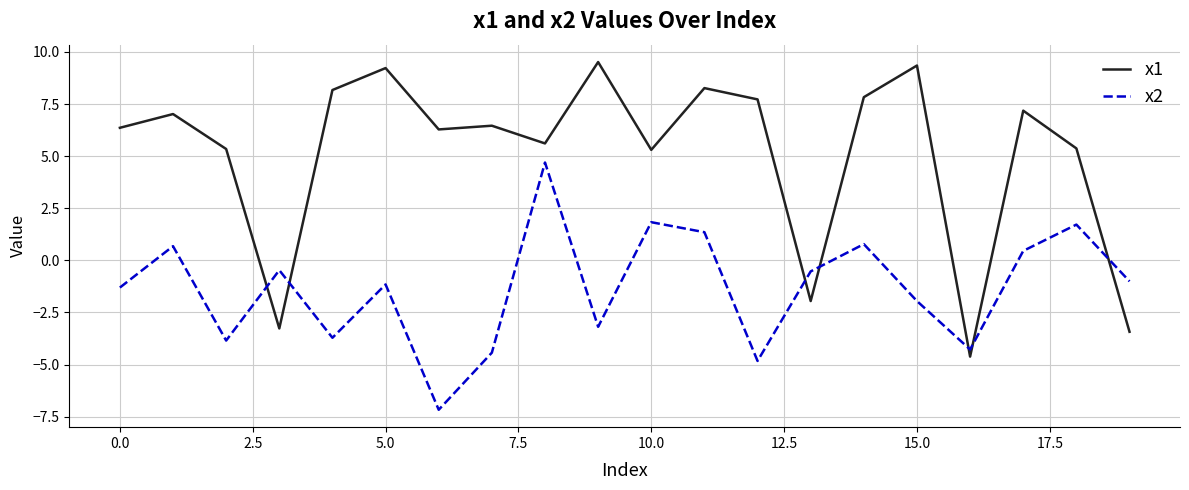

True or false: x1 and x2 intersect in this chart.

True